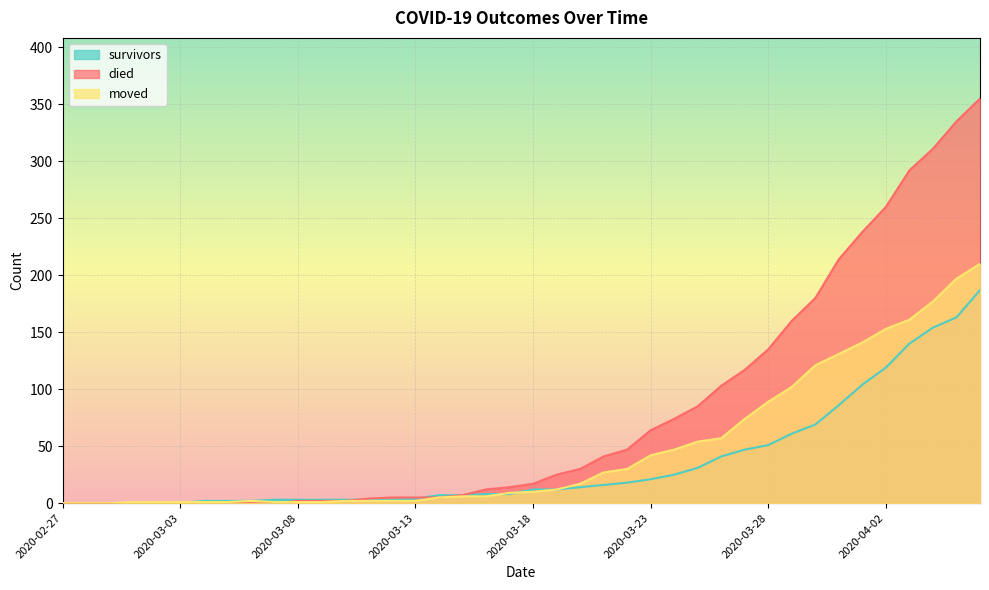

The moved series shows 1 at 2020-03-03. True or false?

True